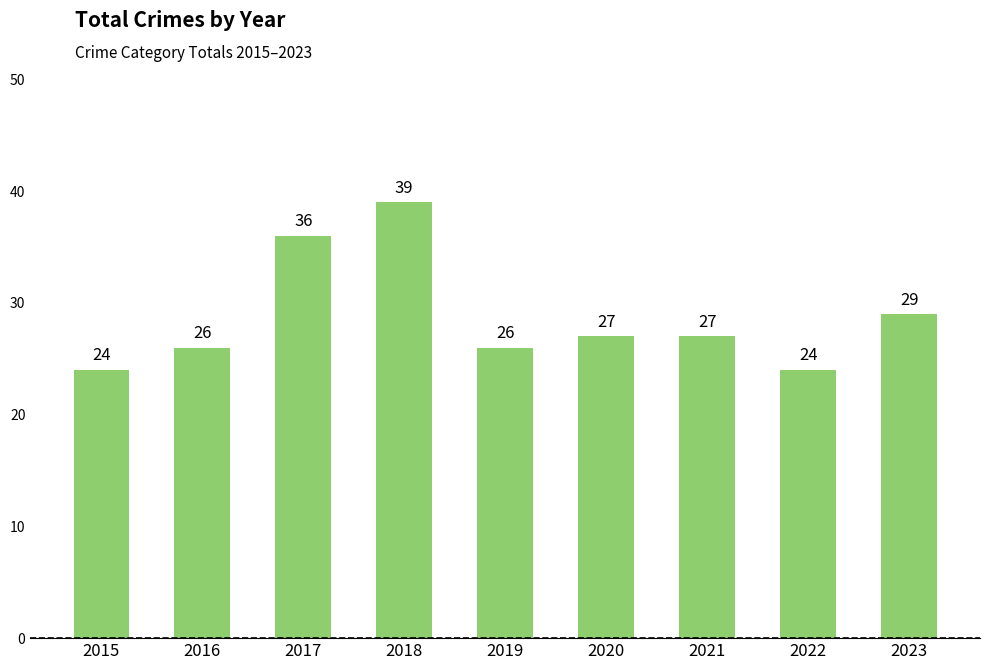

Reading left to right, extract all data points from this chart.

2015=24	2016=26	2017=36	2018=39	2019=26	2020=27	2021=27	2022=24	2023=29